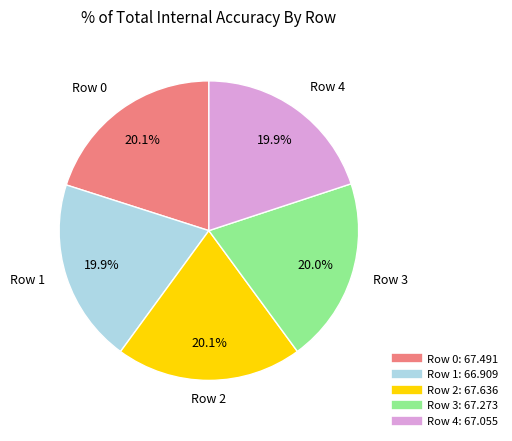

Does any single category account for the majority?

No